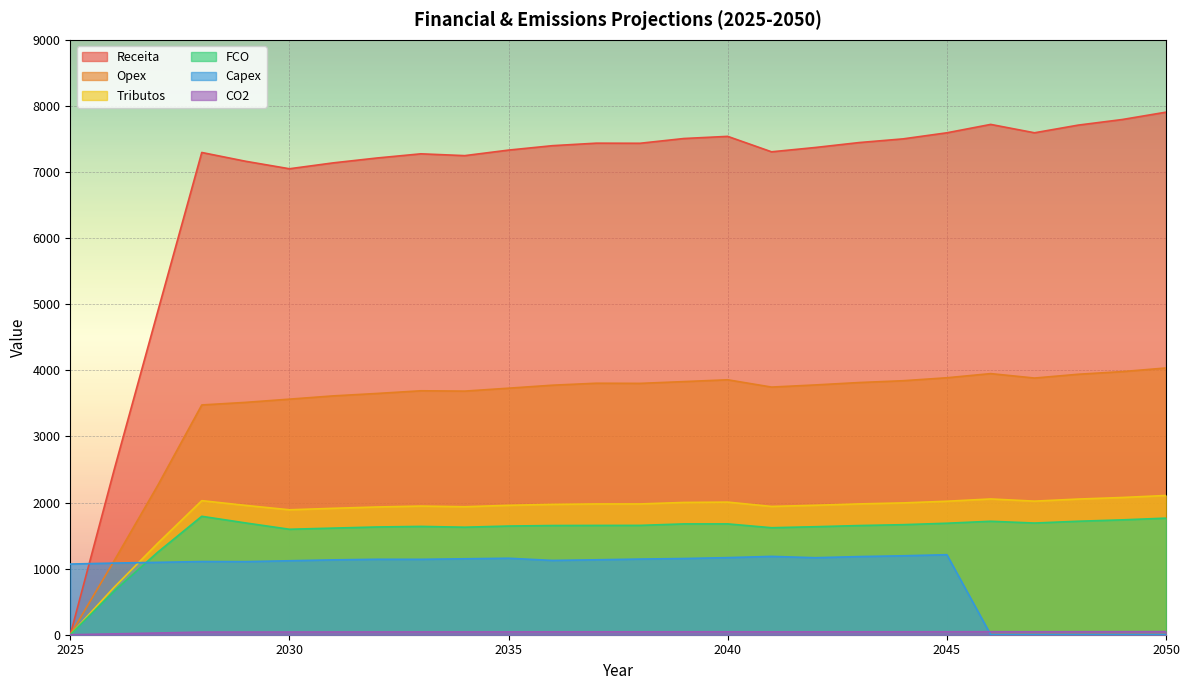

What is the difference between the Receita values at 2028 and 2041?

10.1